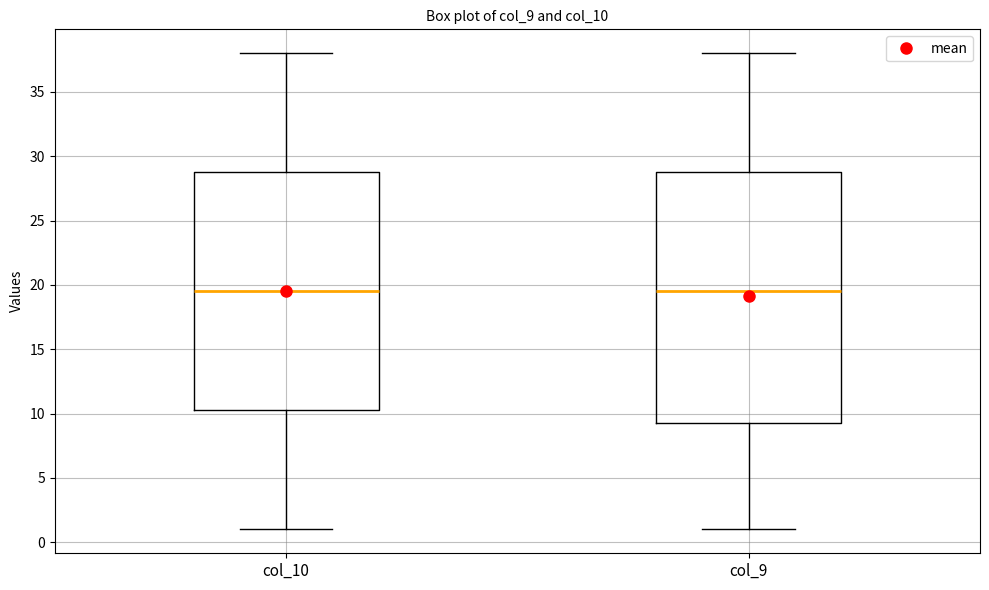

Reading left to right, transcribe this box plot: for each box, give where its median line is, the range the box spans, and where its two whiskers end, as read against the y-axis. The values are not printed on the chart, so give them approximately, as read against the axis.

col_10: median 19.5, box 10.5 to 29.0, whiskers 1.0 to 38.0
col_9: median 19.5, box 9.5 to 29.0, whiskers 1.0 to 38.0